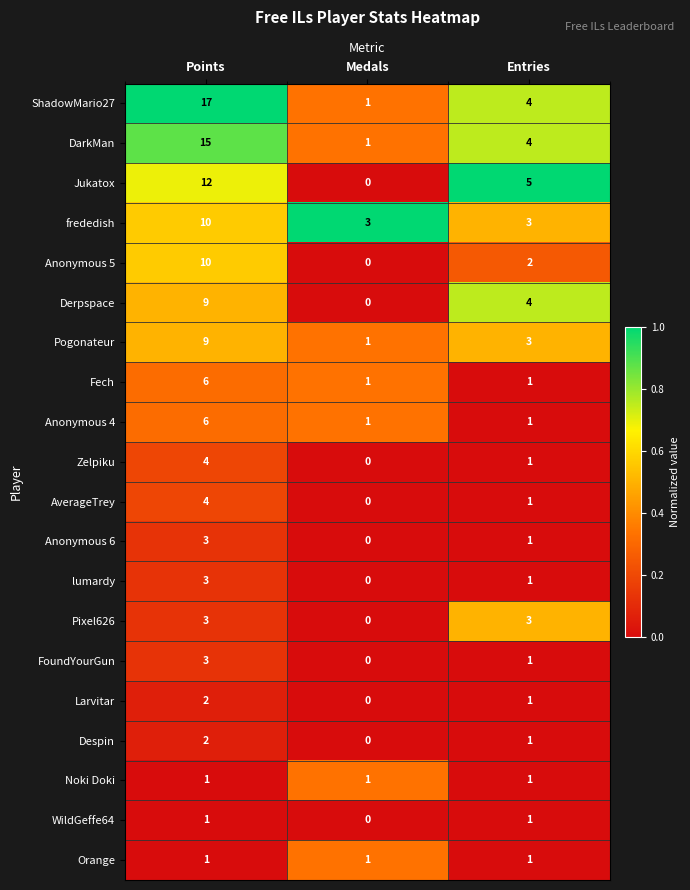

What is the sum of all lumardy values?

4